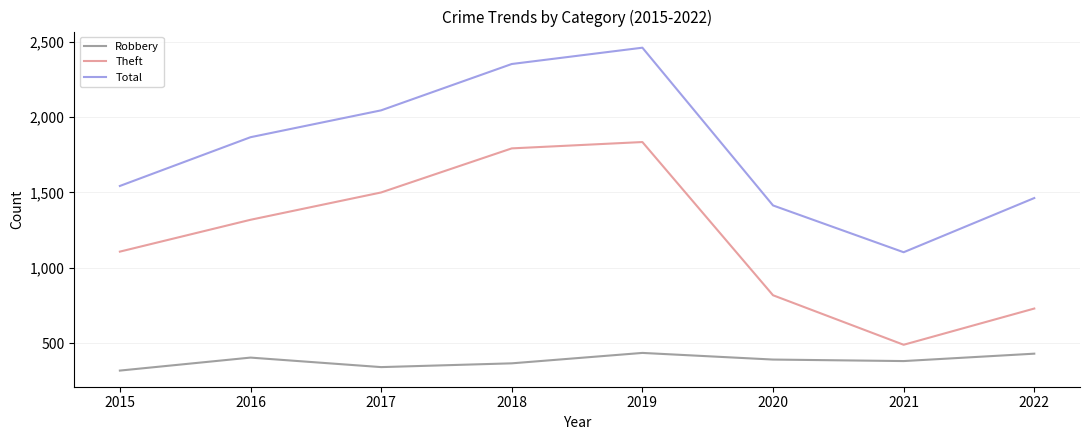

Rank the series by their average value, from highest to lowest.

Total, Theft, Robbery